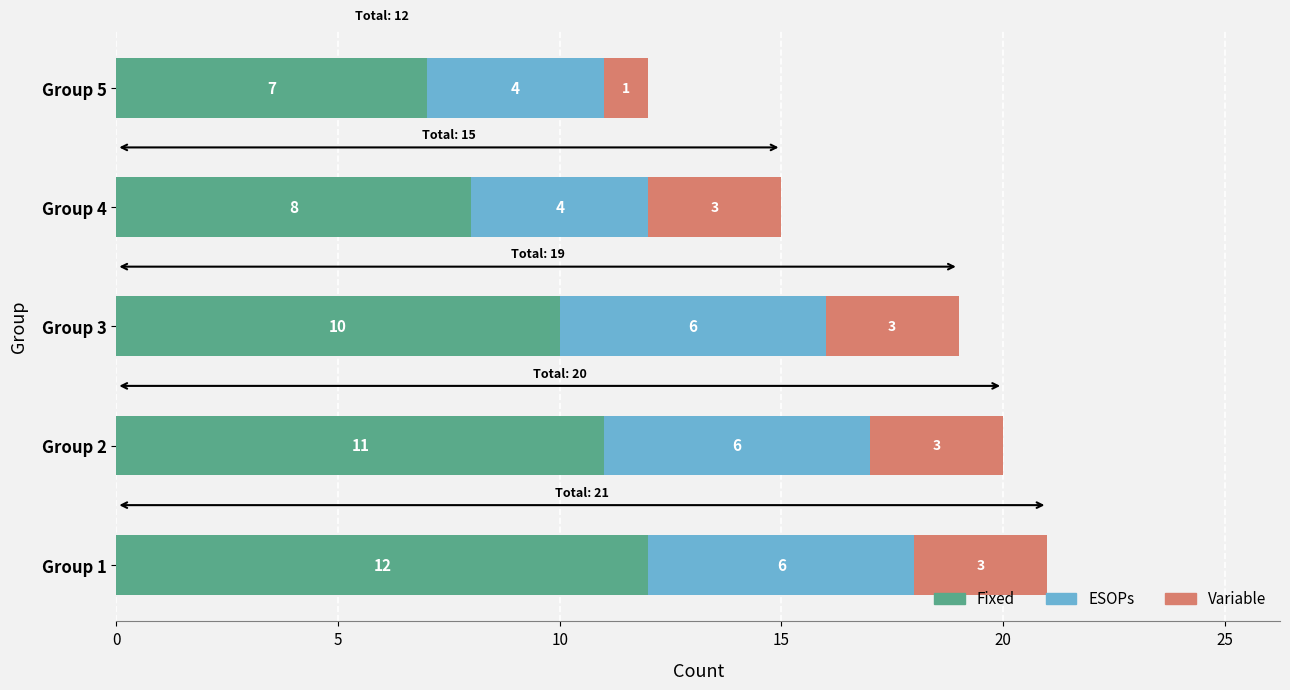

What value does the Fixed series have at Group 2?

11